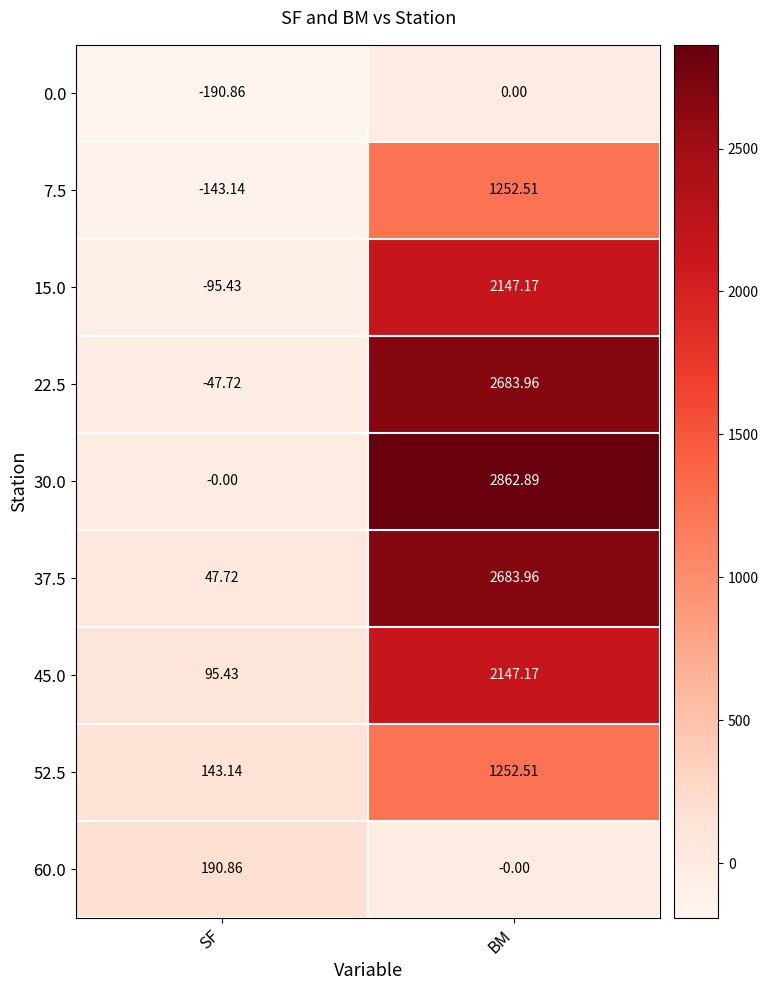

Which category has the highest value in the 15.0 series?

BM